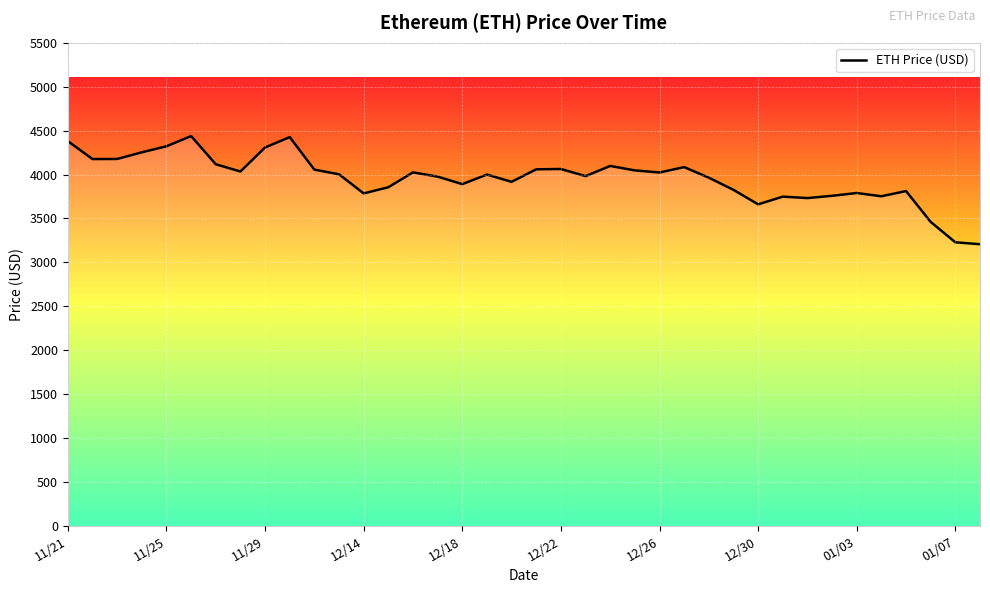

What is the minimum value shown in the chart?

3206.9